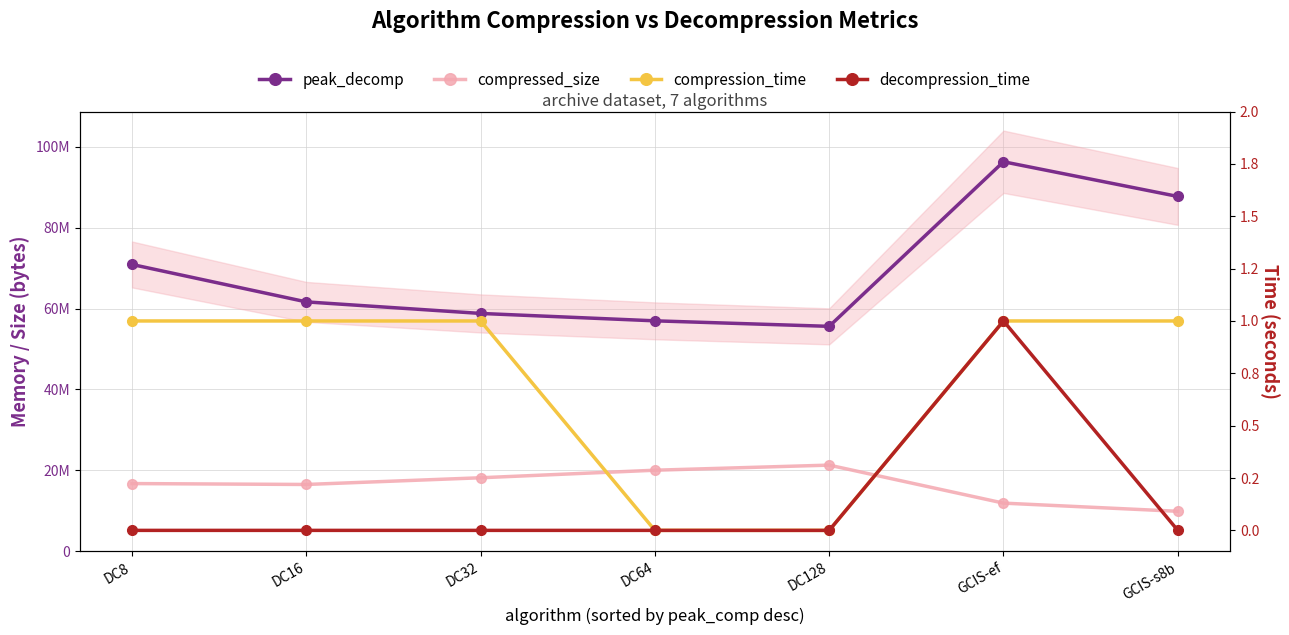

Reading left to right, list all the values displayed in this chart.

peak_decomp: 70885260	61639462	58785516	56958432	55594568	96268912	87696520
compressed_size: 16741268	16518698	18176308	20040463	21301554	11909590	9889383
compression_time: 1	1	1	0	0	1	1
decompression_time: 0	0	0	0	0	1	0